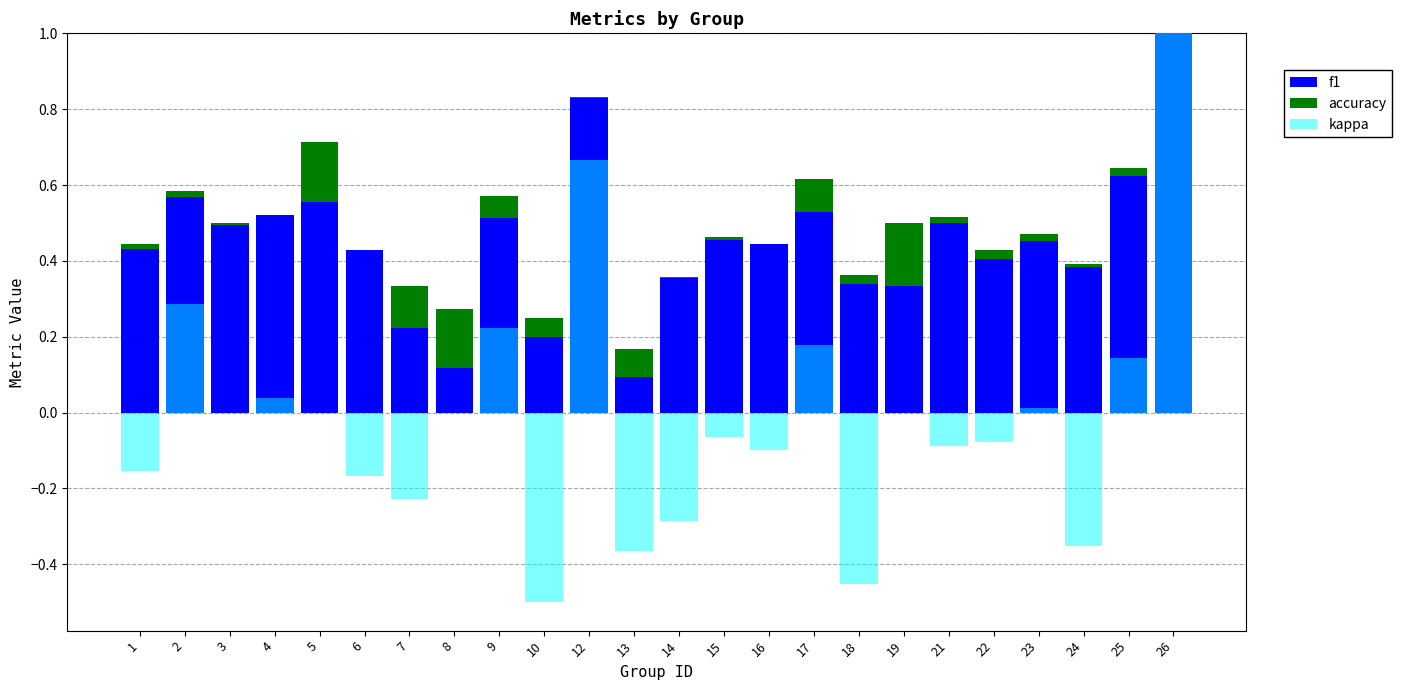

What is the difference between the maximum and minimum values in the kappa series?

1.5